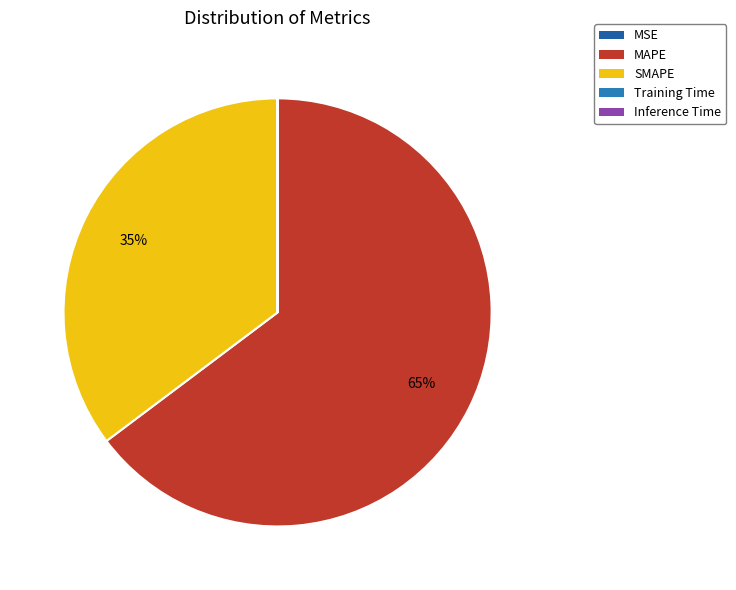

What percentage do SMAPE and Training Time together represent?

35.2%